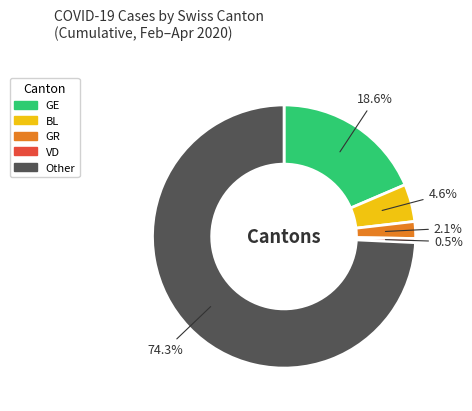

To the nearest percent, what is the average slice percentage?

20%